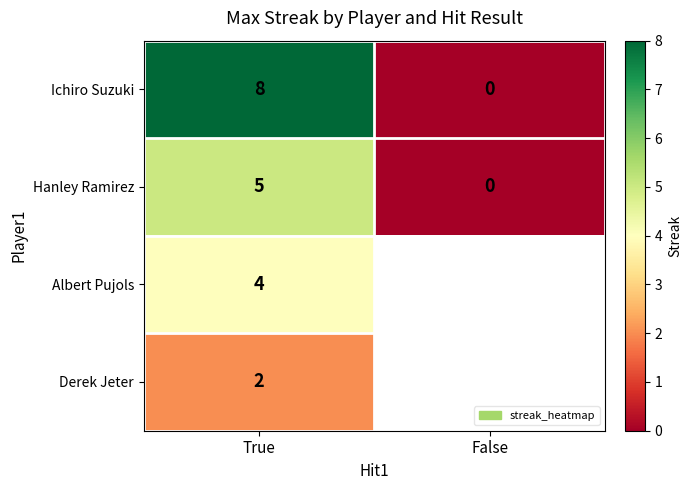

At which label is Hanley Ramirez closest to 2?

False